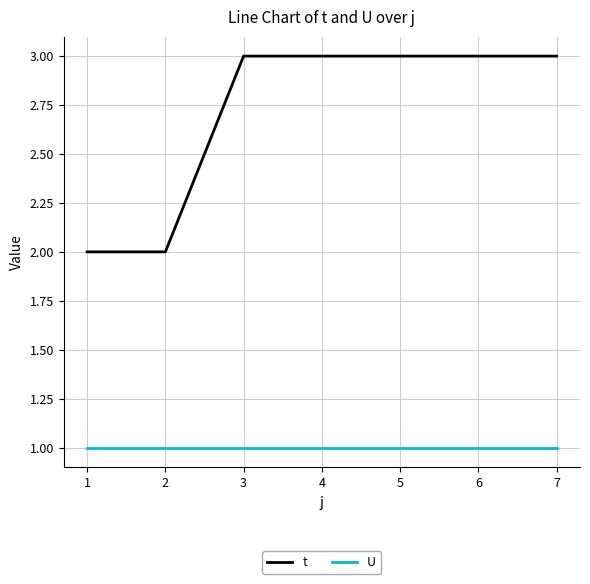

What value does the t series have at 7?

3